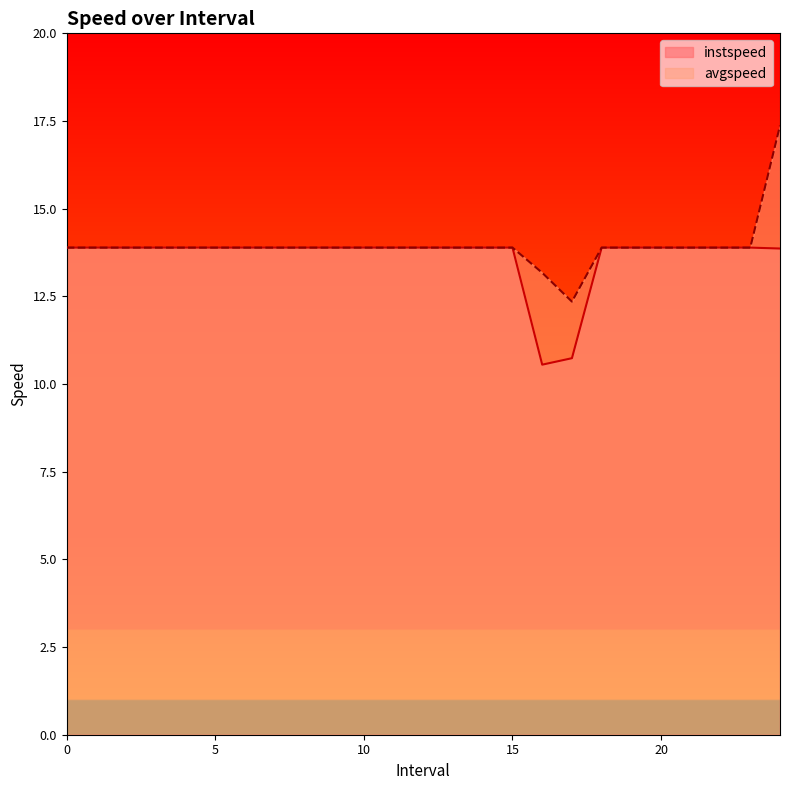

What position from the right is 0?

25